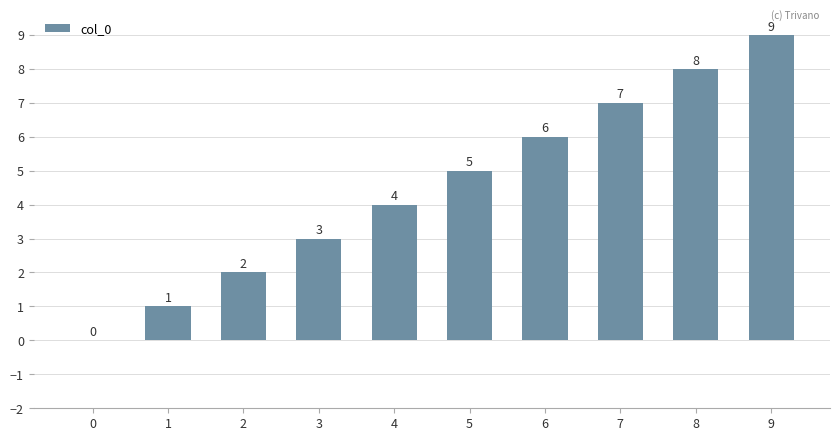

The chart shows a value of 2 at 2. True or false?

True